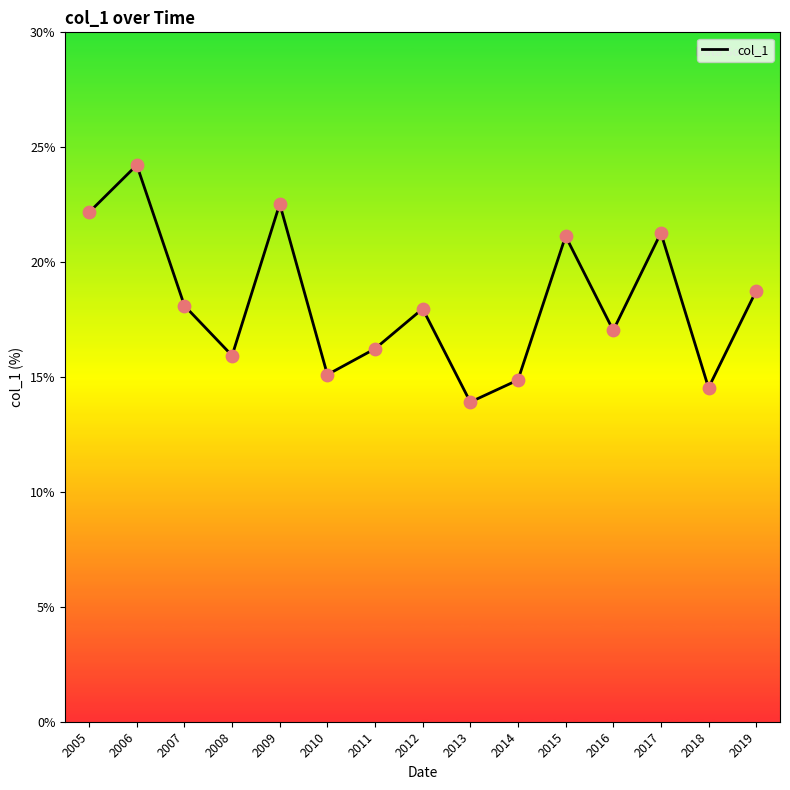

What is the ratio of the value at 2012 to the value at 2017?

0.8